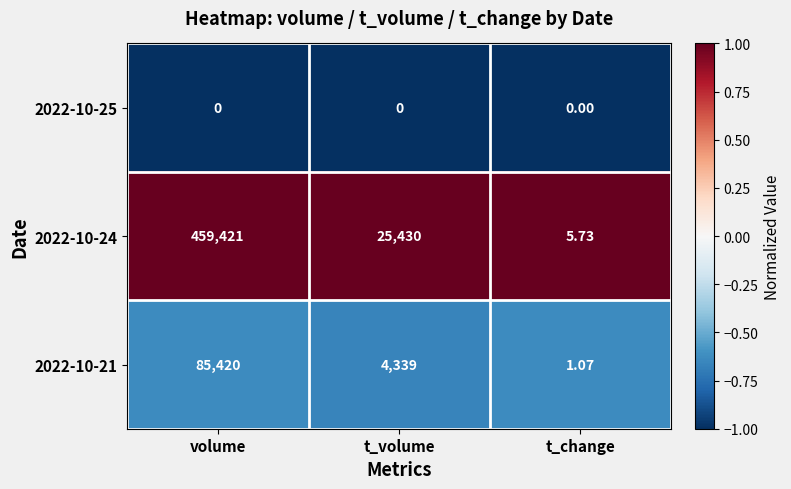

Where does the 2022-10-21 series first go above 4339?

volume